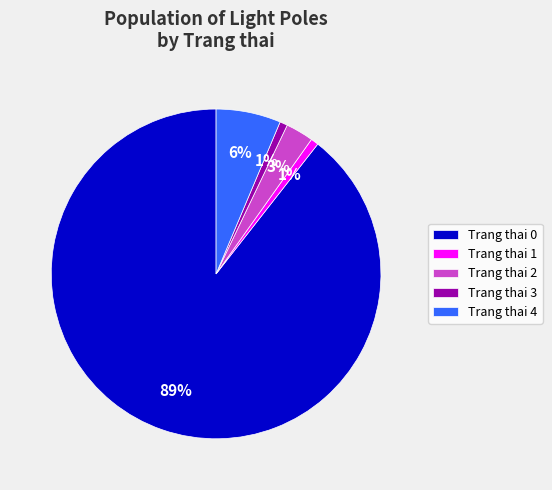

Count the number of slices in the pie.

5